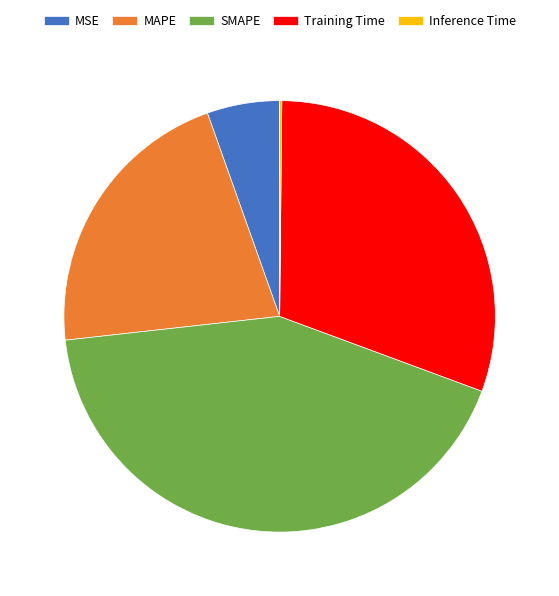

Which category has the biggest portion of the pie?

SMAPE